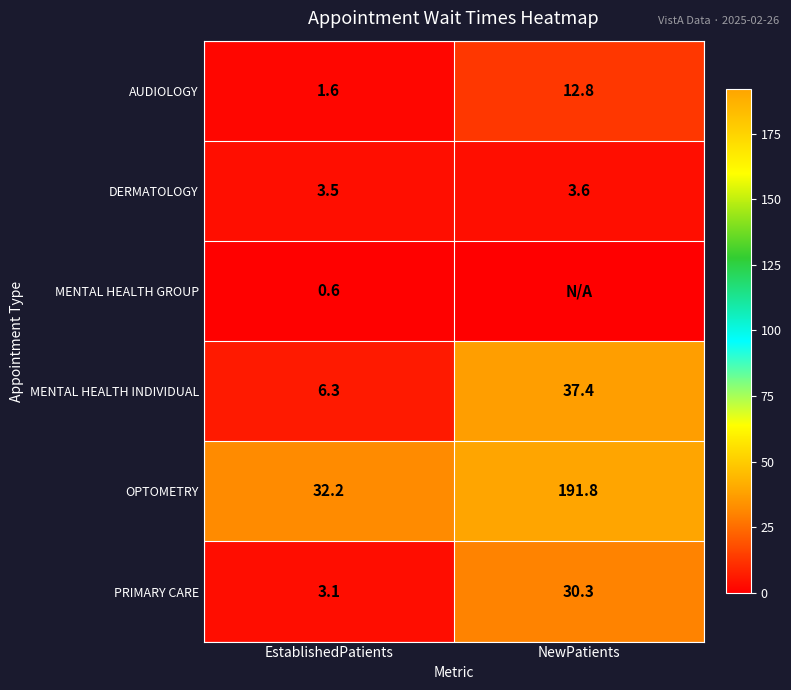

What is the total value across all series at EstablishedPatients?

47.3